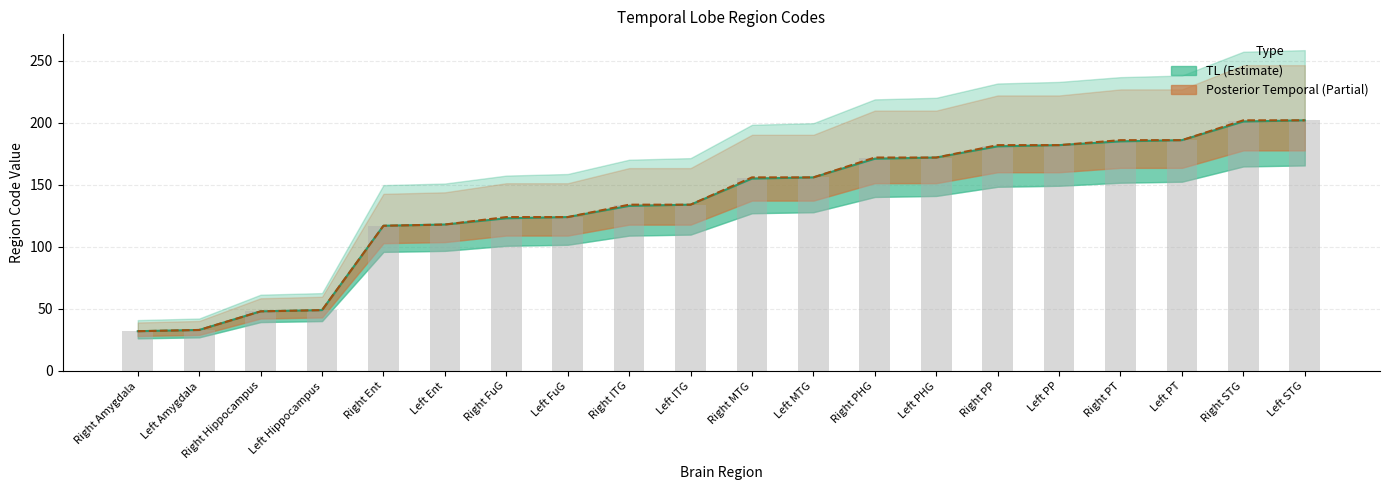

What position from the left is Left FuG?

8